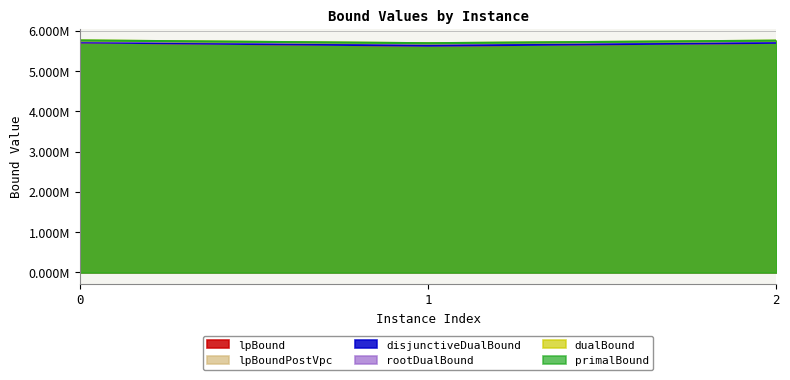

What is the minimum value for disjunctiveDualBound?

5631737.2